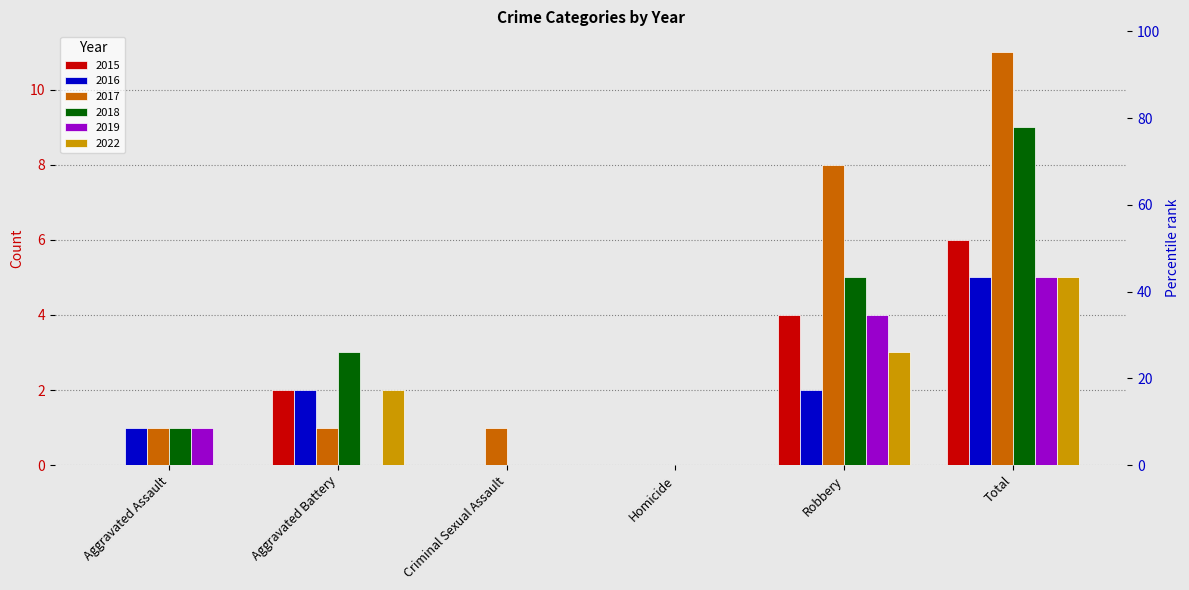

At how many categories does at least one series exceed 9?

1